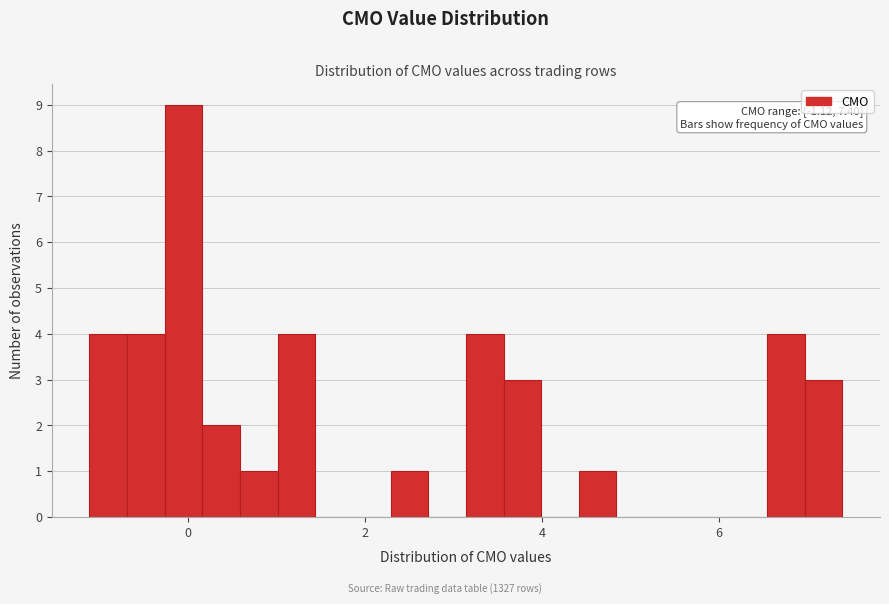

Around what value on the x-axis is the tallest bar? Give the approximate position of its centre, as read against the axis.

0.0